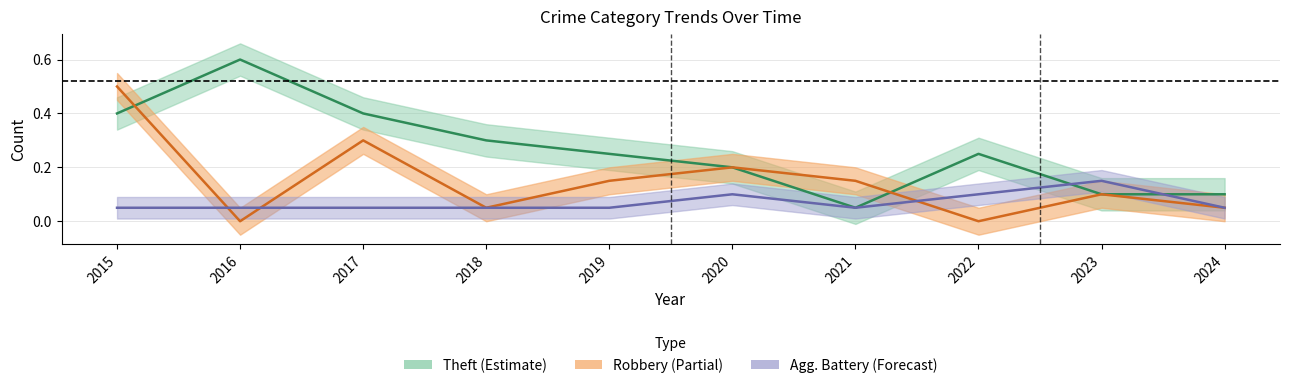

The value of Aggravated Battery at 2023 is 0.1. True or false?

False